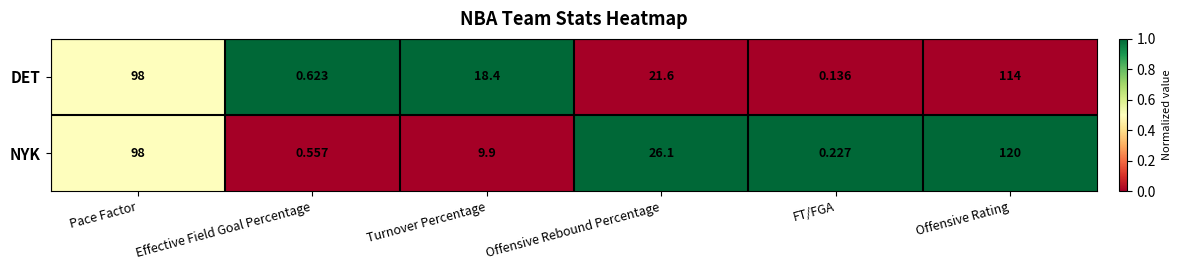

Count the number of data series in this chart.

2